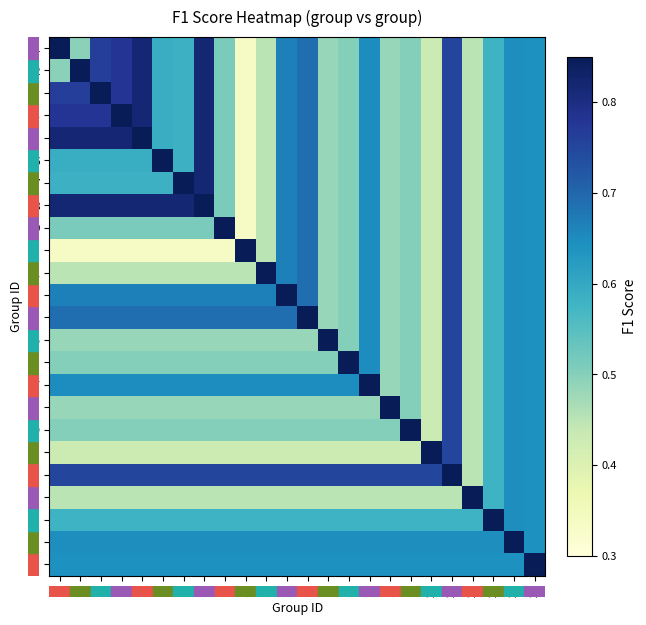

Which series has the largest range (max minus min)?

1